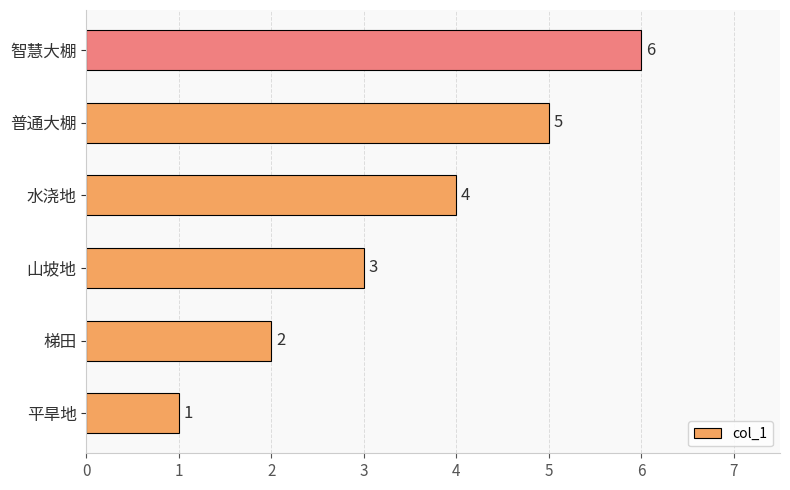

Which category has the highest value across all series?

智慧大棚